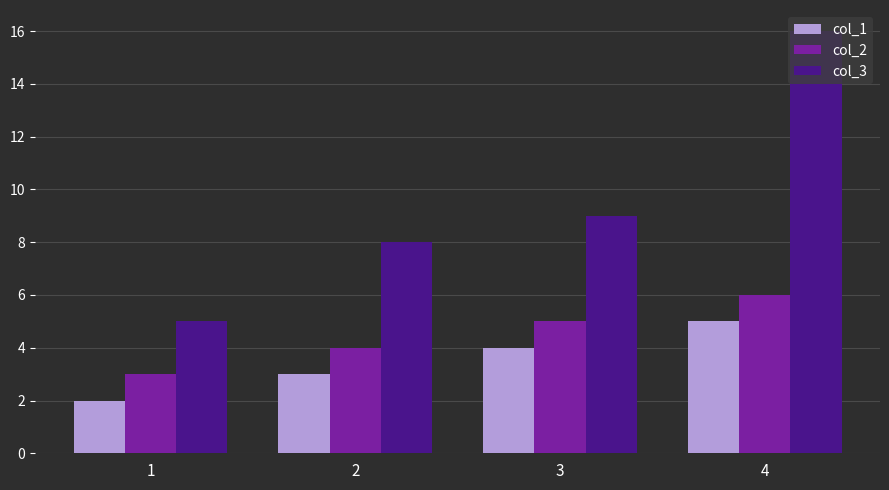

List the series in order of their peak value, highest first.

col_3, col_2, col_1